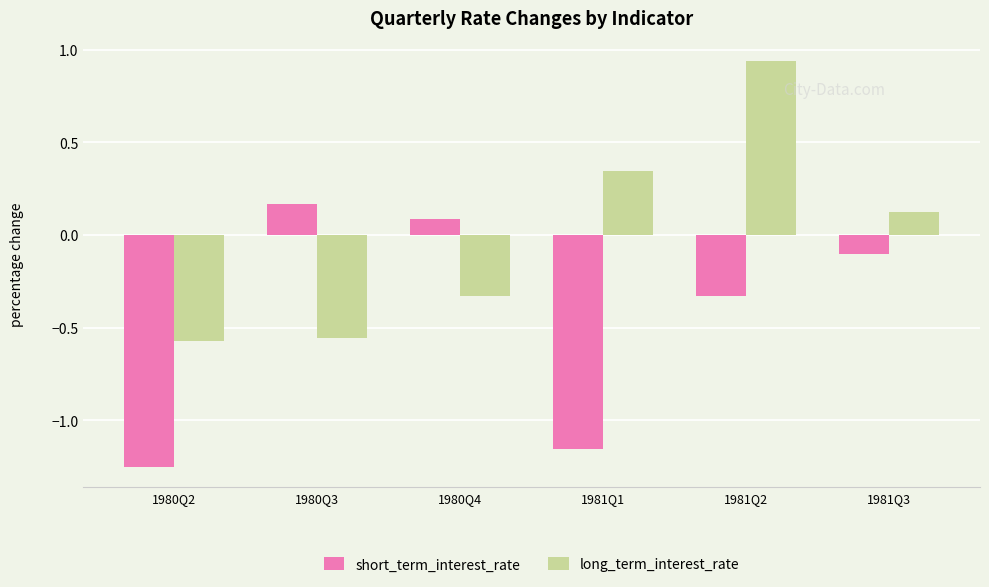

At which category is the sum across all series the highest?

1981Q2